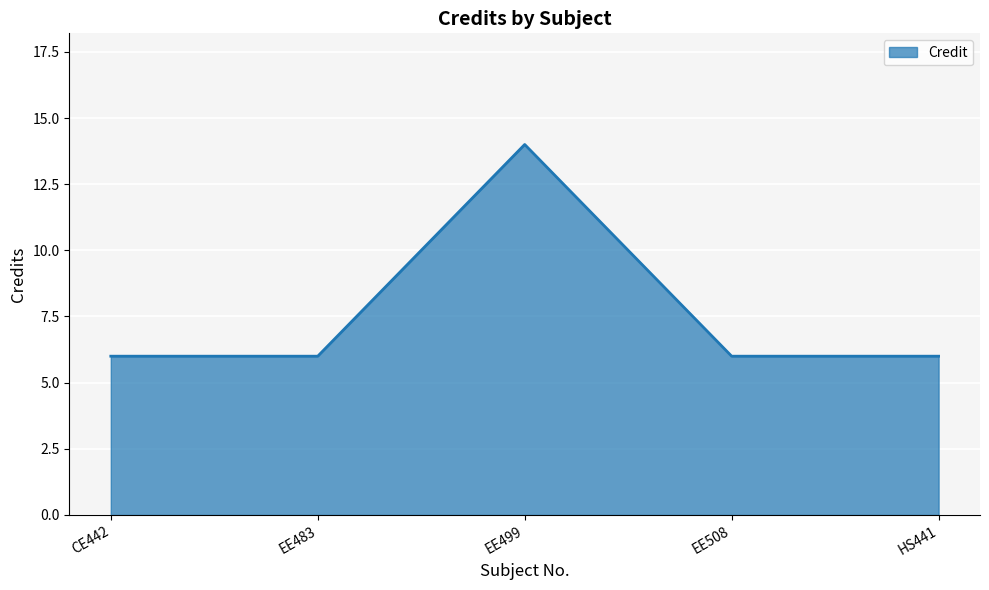

Reading right to left, what are all the values shown in this chart?

6	6	14	6	6